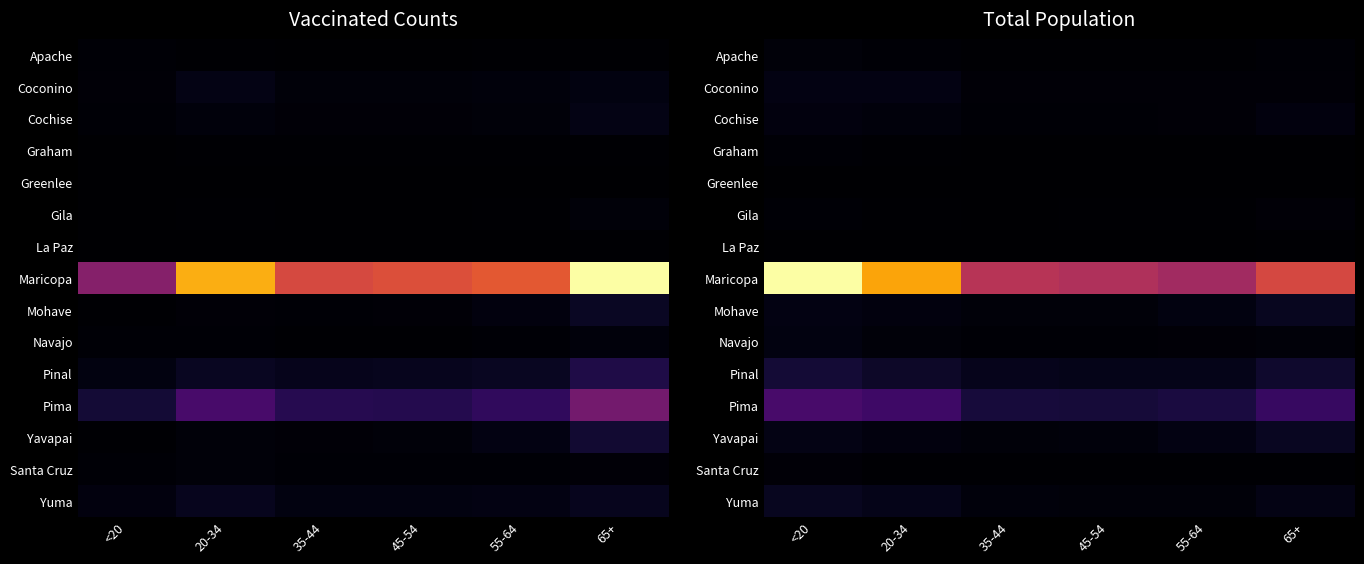

At how many categories does at least one series exceed 436444?

6